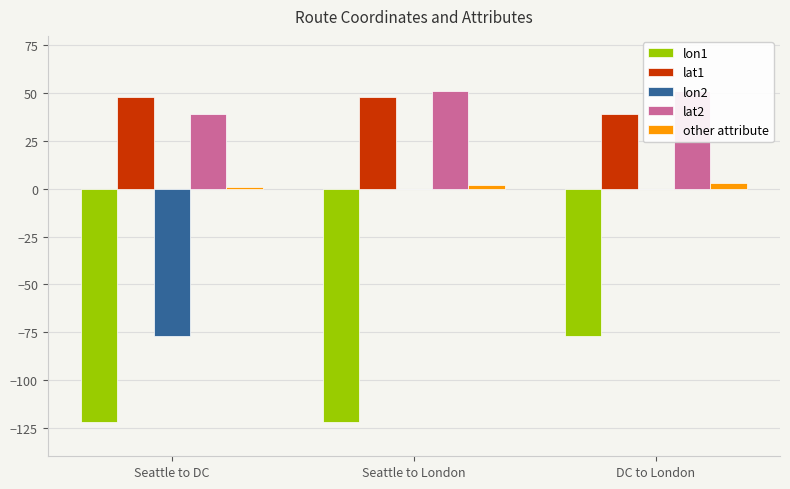

Which series has the largest total across all categories?

lat2